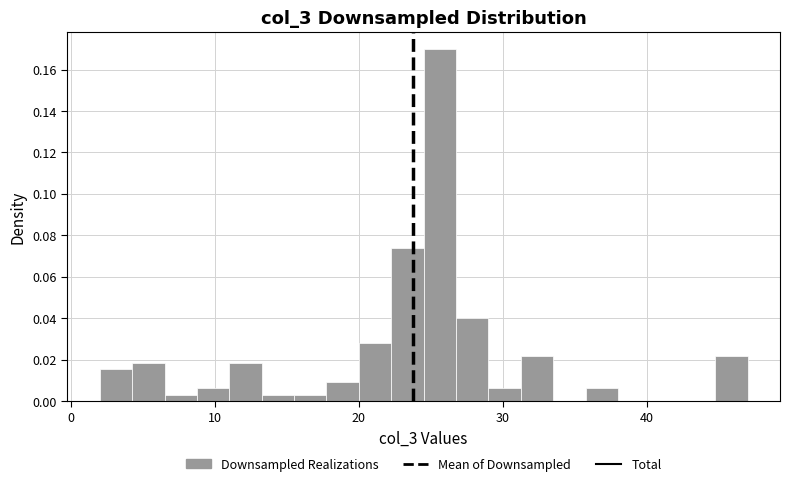

Around what value on the x-axis is the tallest bar? Give the approximate position of its centre, as read against the axis.

26